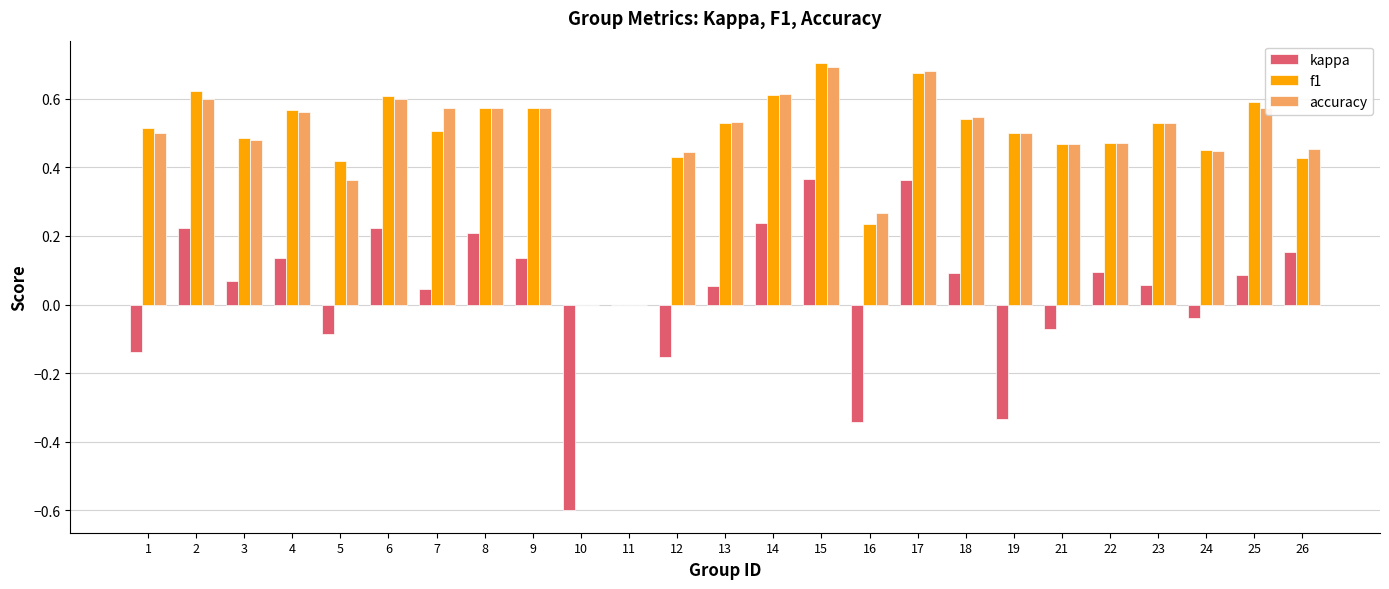

How many data points does each series have?

25